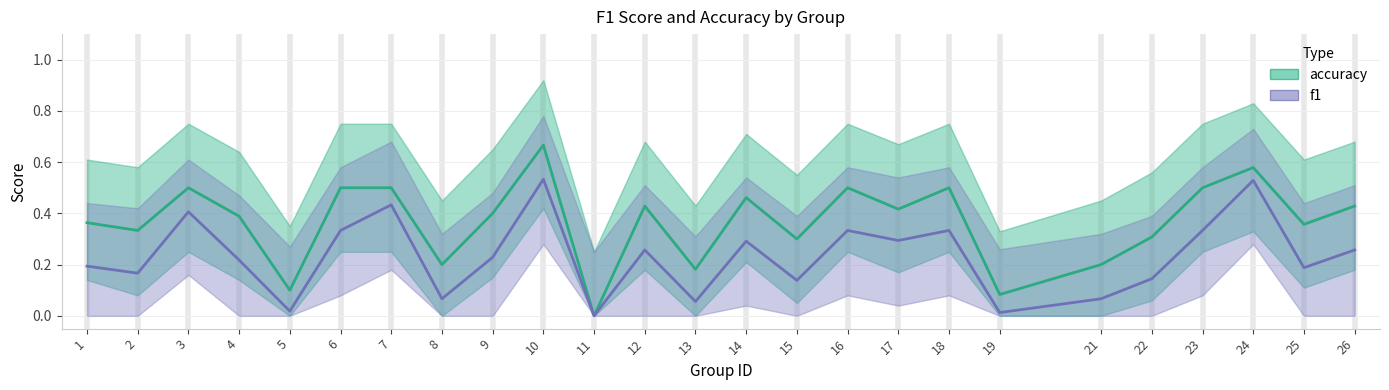

What is the difference between the highest and lowest values at 15?

0.2